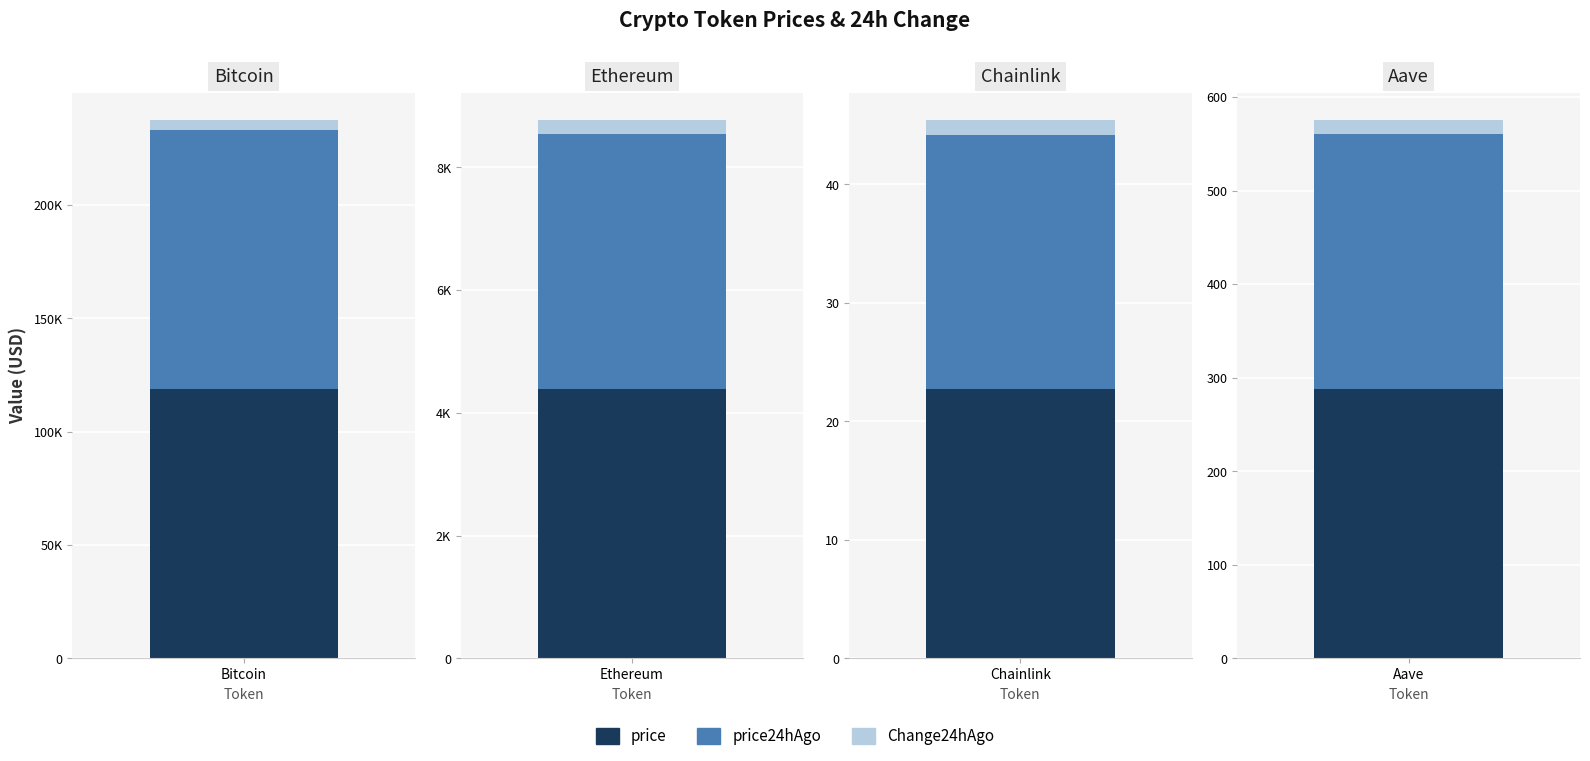

What is the value of the price bar at the 3rd from the left?

22.7